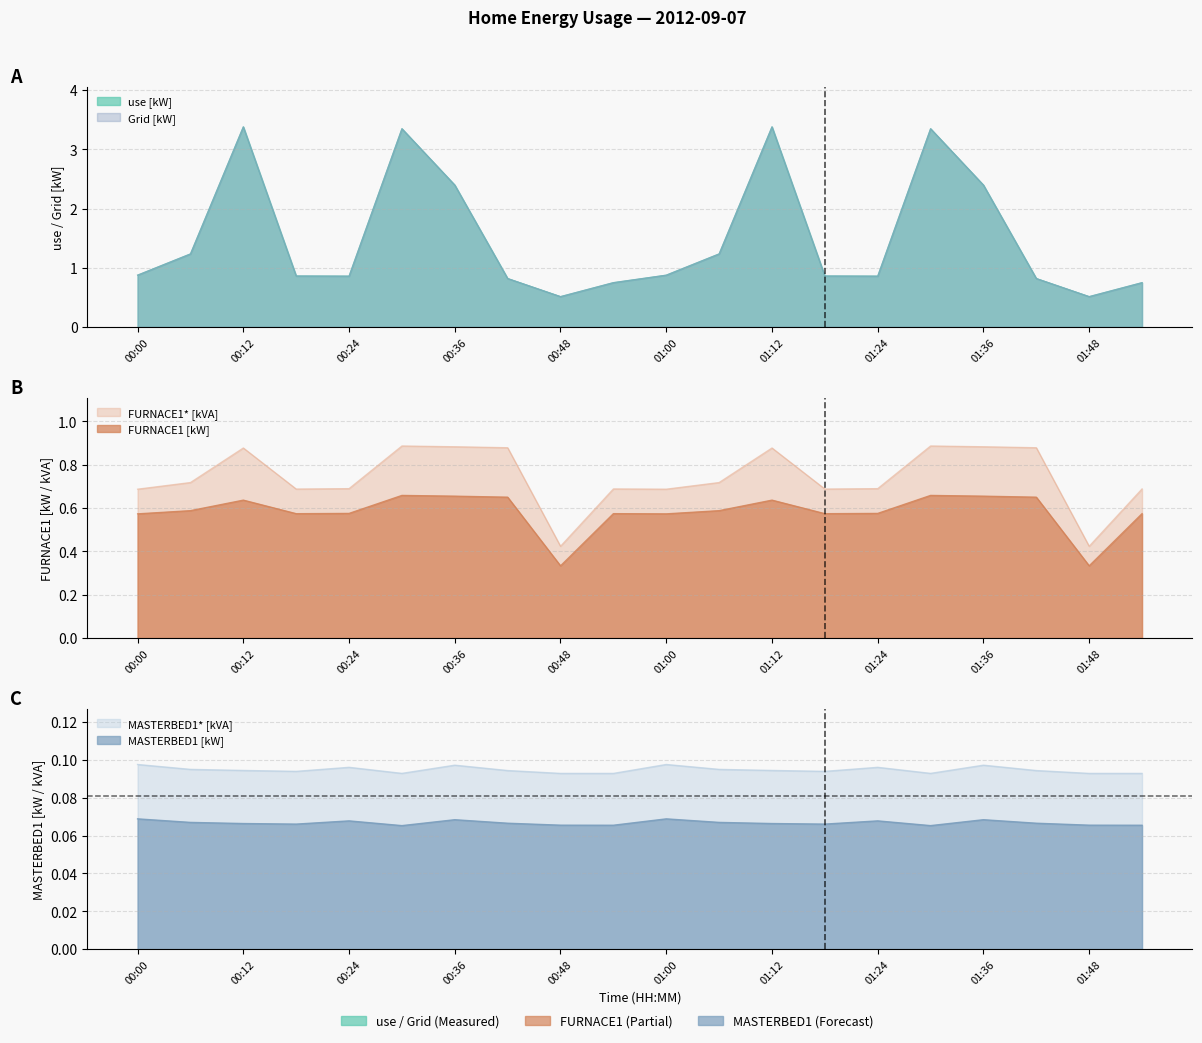

What are all the series names shown in the legend?

use [kW], Grid [kW], FURNACE1 [kW], FURNACE1* [kVA], MASTERBED1 [kW], MASTERBED1* [kVA]